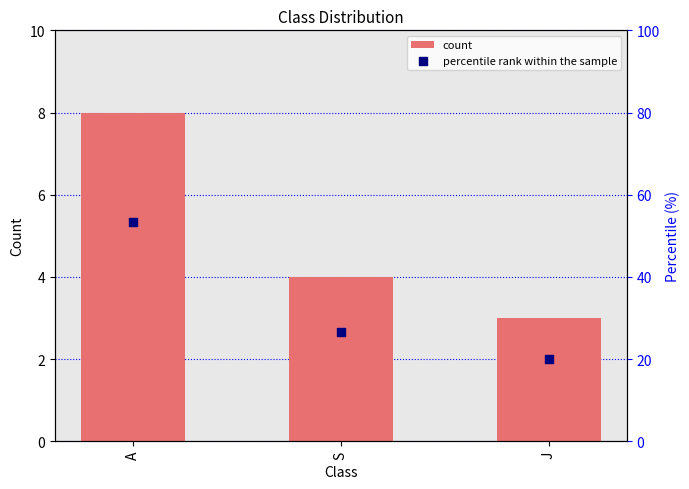

At how many categories does at least one series exceed 41?

1